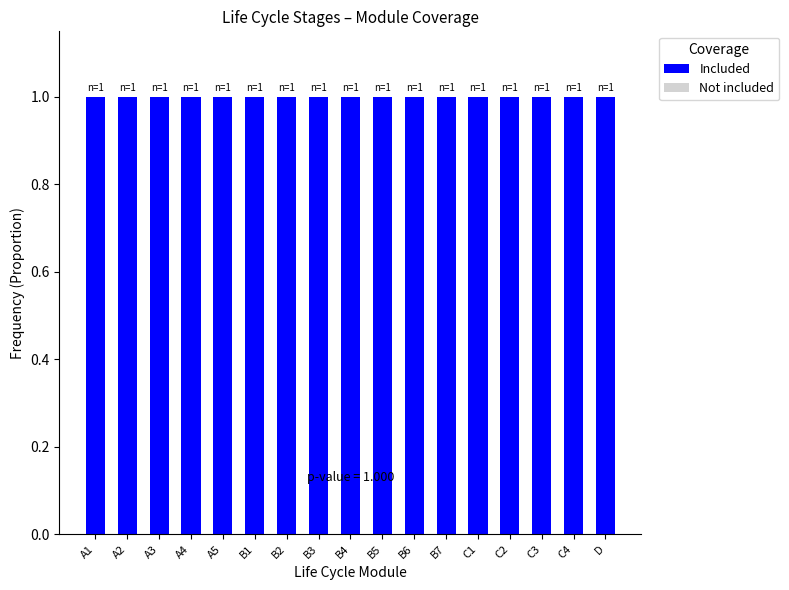

What are all the series names shown in the legend?

Included, Not included